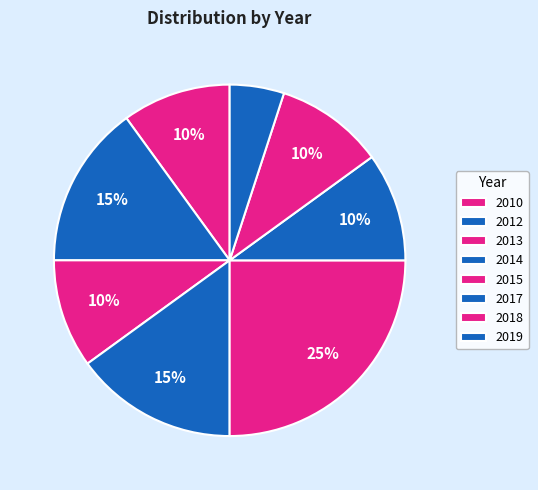

True or false: 2018 accounts for 1% of the total.

False